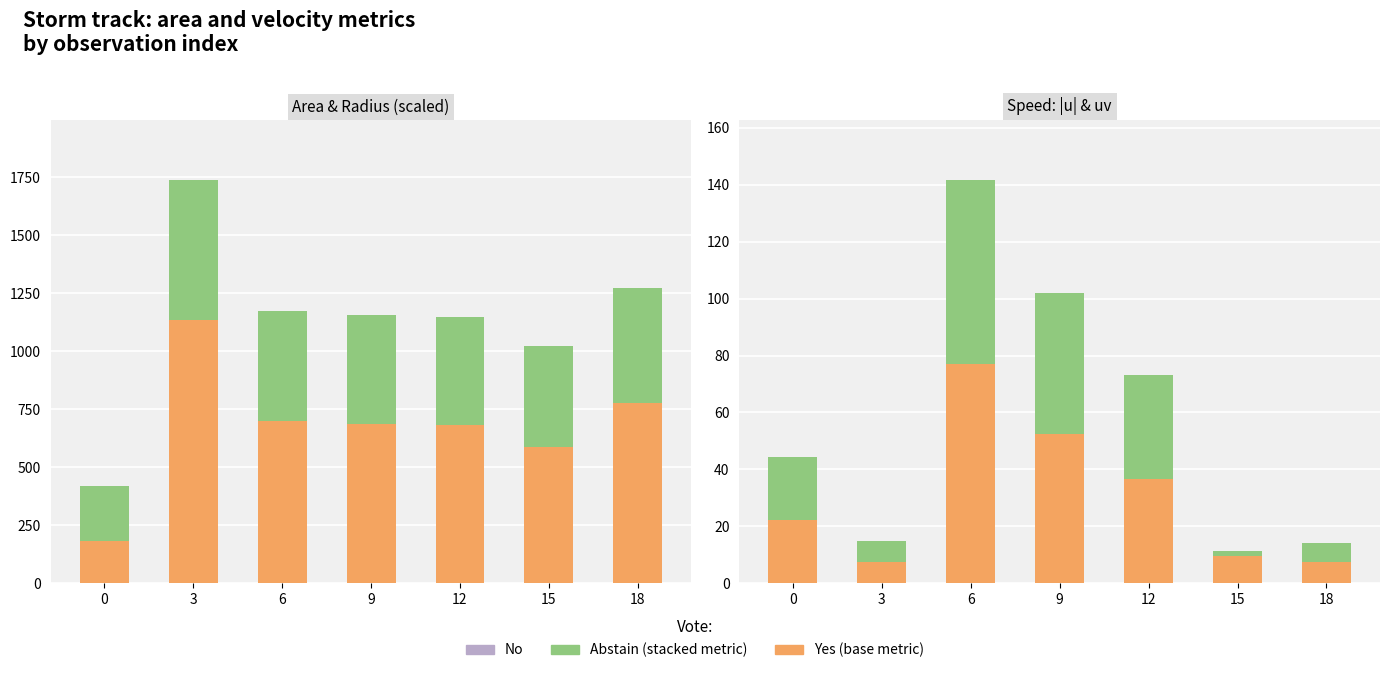

What is the difference between the Yes values at 3 and 15?

2.2